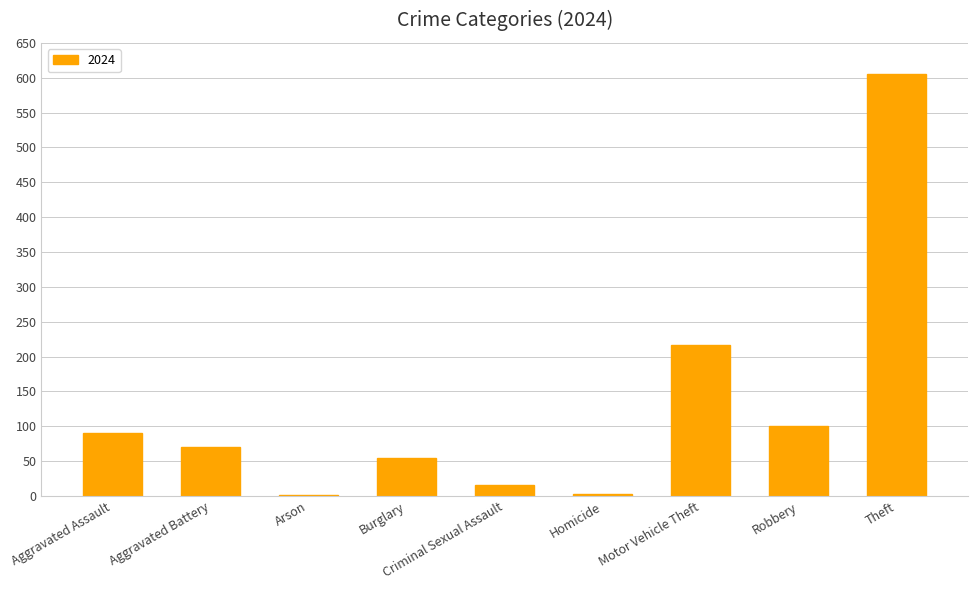

What is the label of the 7th bar from the right?

Arson